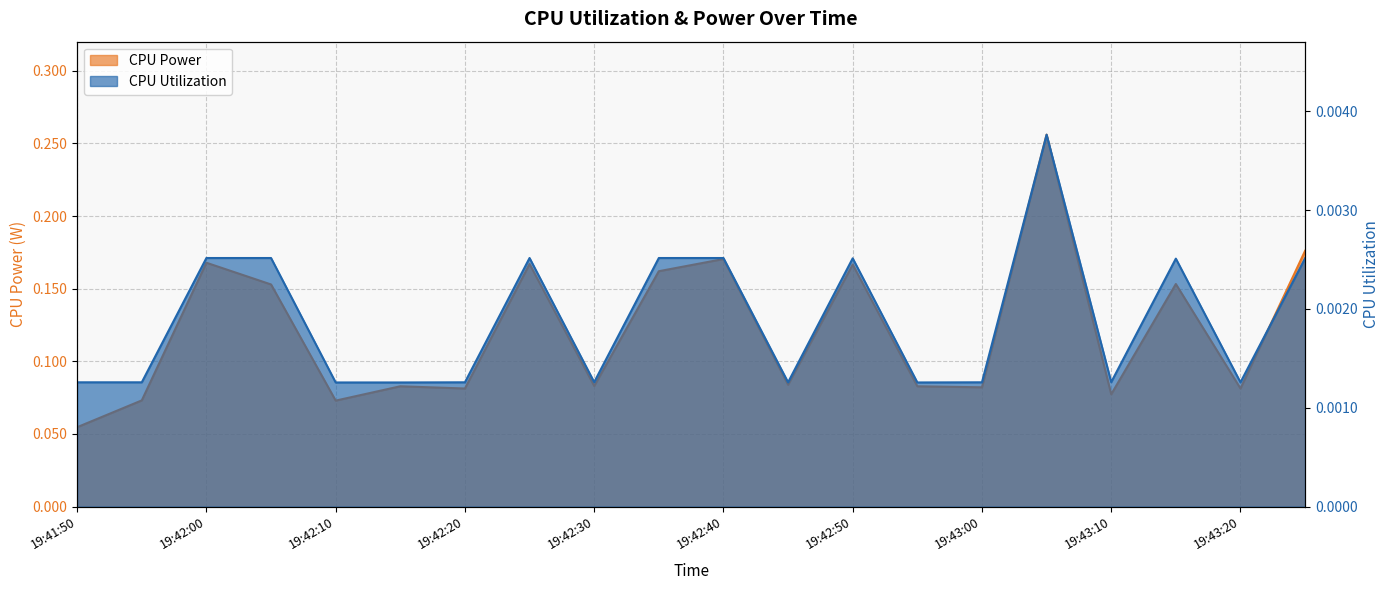

The CPU Power series shows 0.3 at 19:42:05. True or false?

False